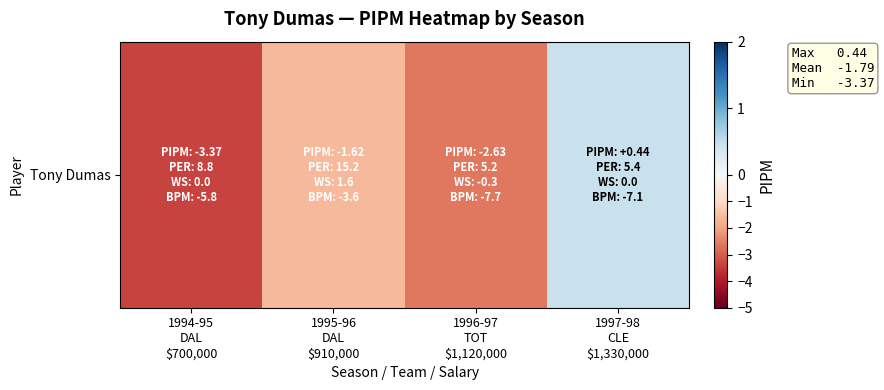

Reading right to left, what are all the values shown in this chart?

0.4	-2.6	-1.6	-3.4